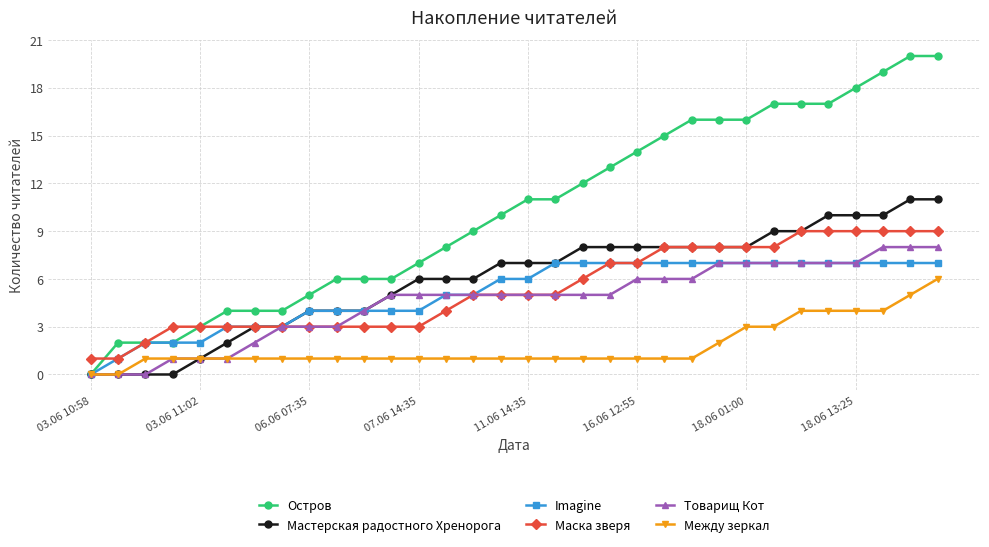

How many distinct data groups are displayed?

6